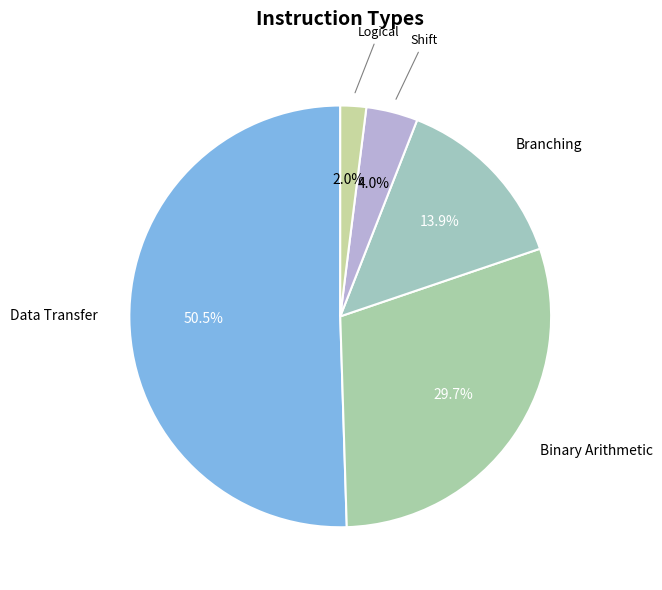

Count the number of slices in the pie.

5